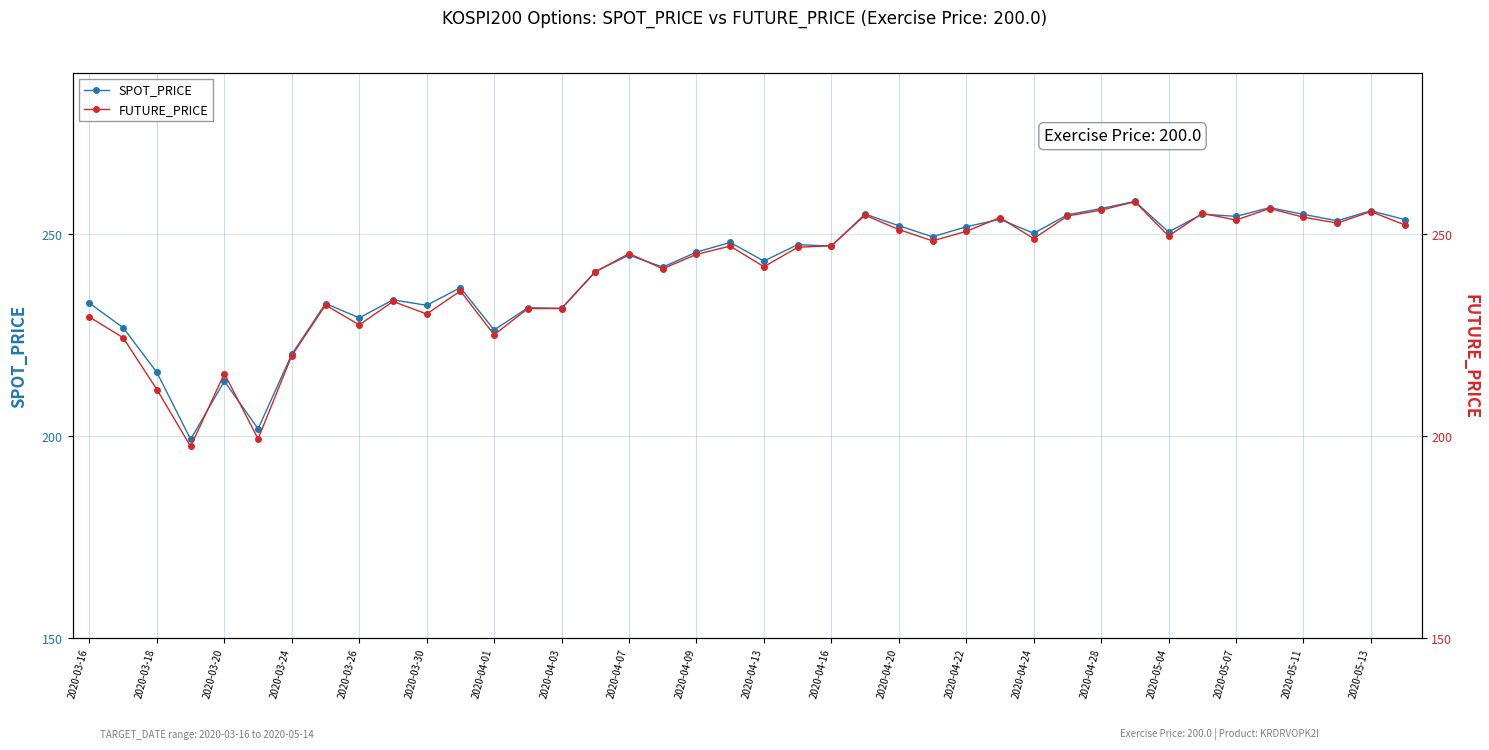

True or false: SPOT_PRICE has more than 1 interior local peaks.

True